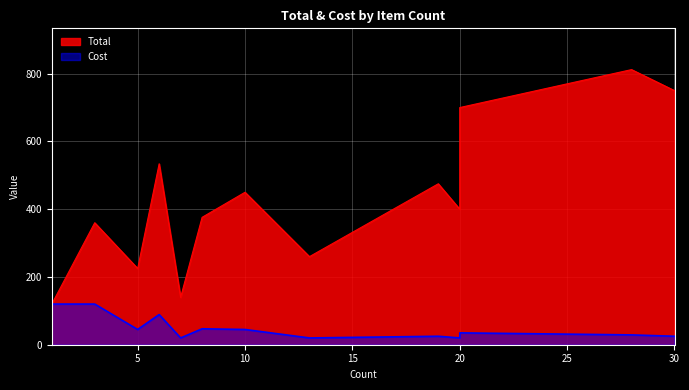

What are all the series names shown in the legend?

Total, Cost